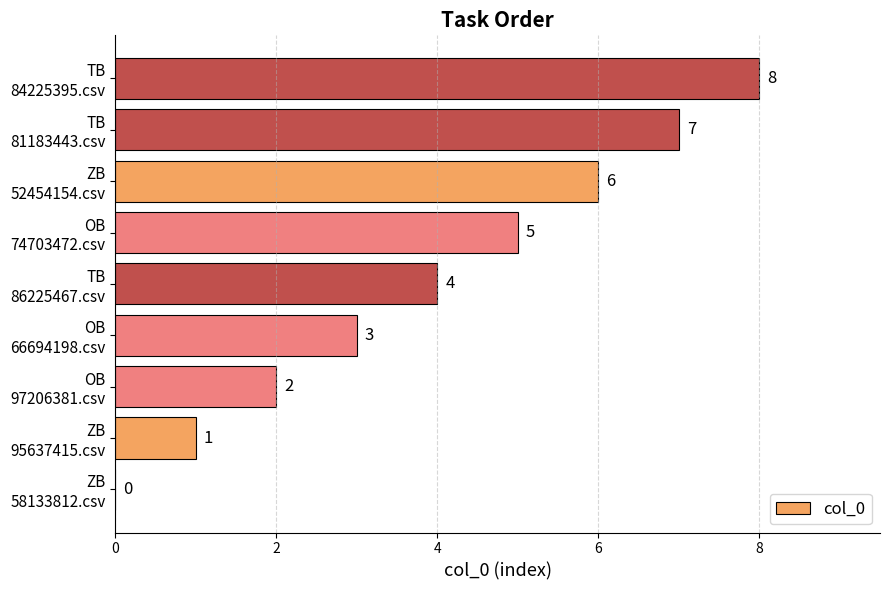

How many values are between 2 and 6?

5